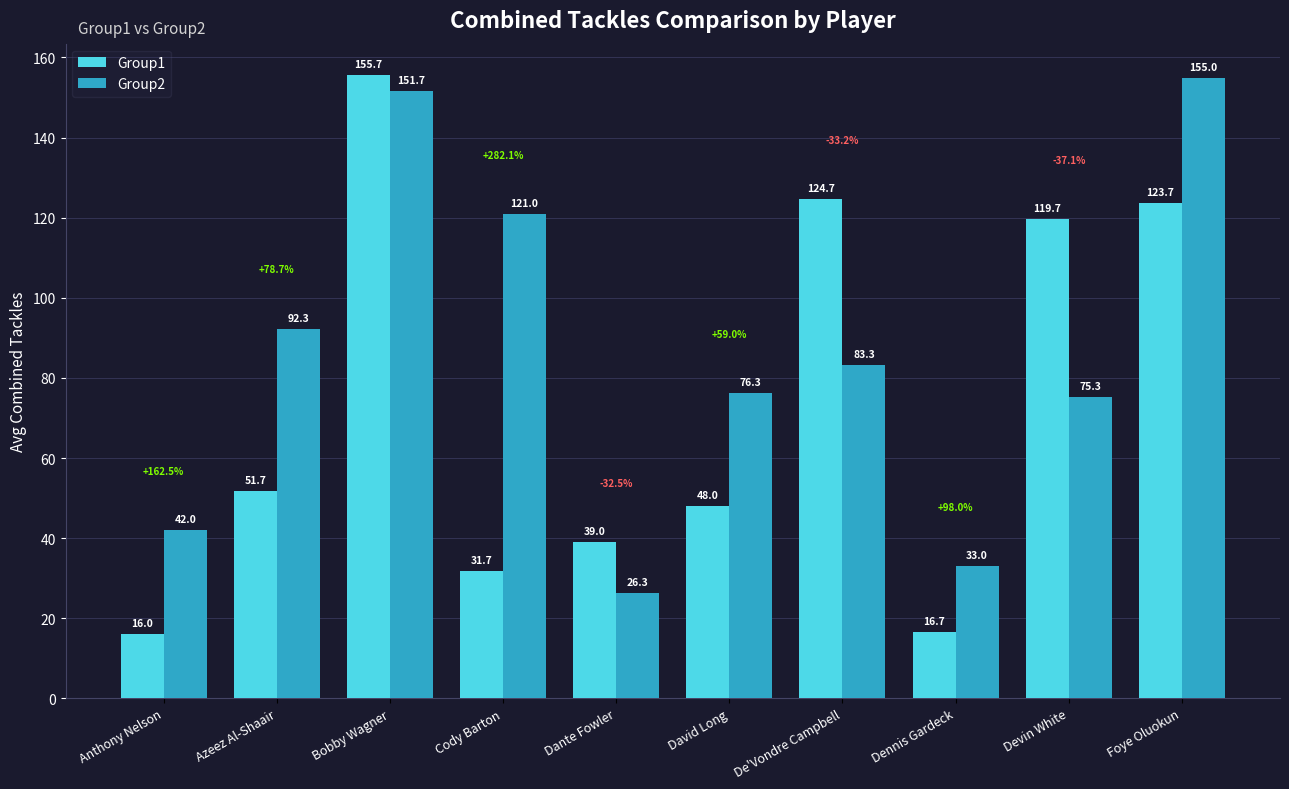

Which series has the largest range (max minus min)?

Group1